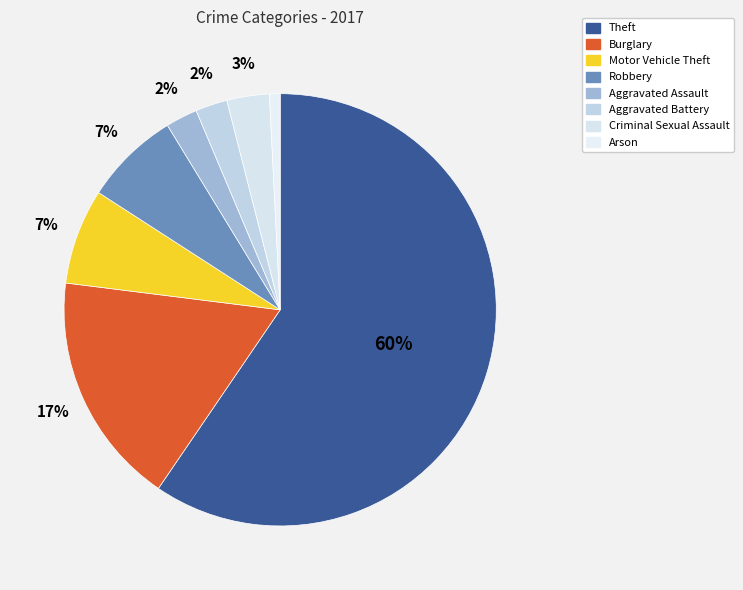

Combined, what portion of the pie is Arson and Burglary?

18.3%